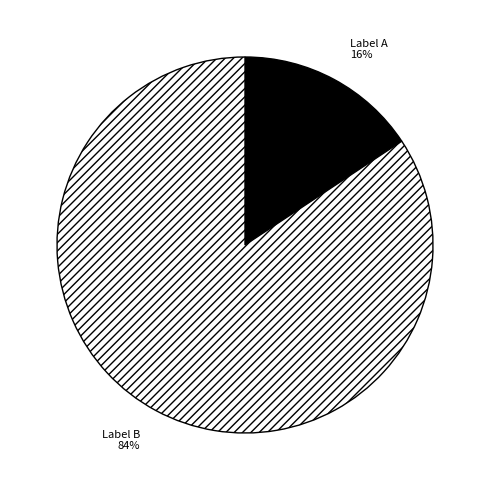

To the nearest percent, what is the average slice percentage?

50%